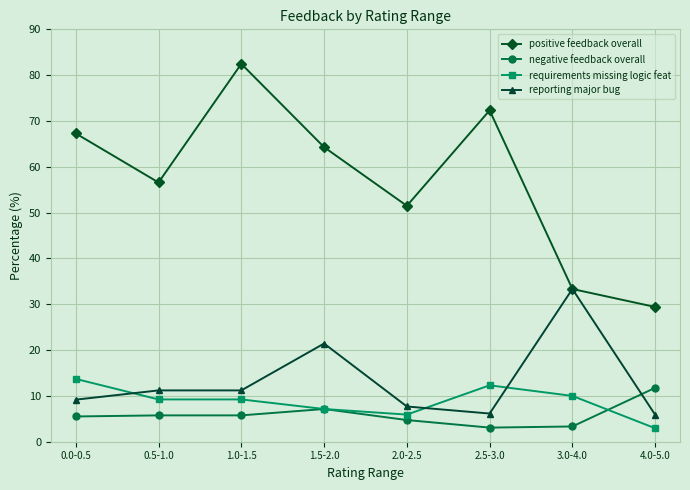

Count the number of data series in this chart.

4